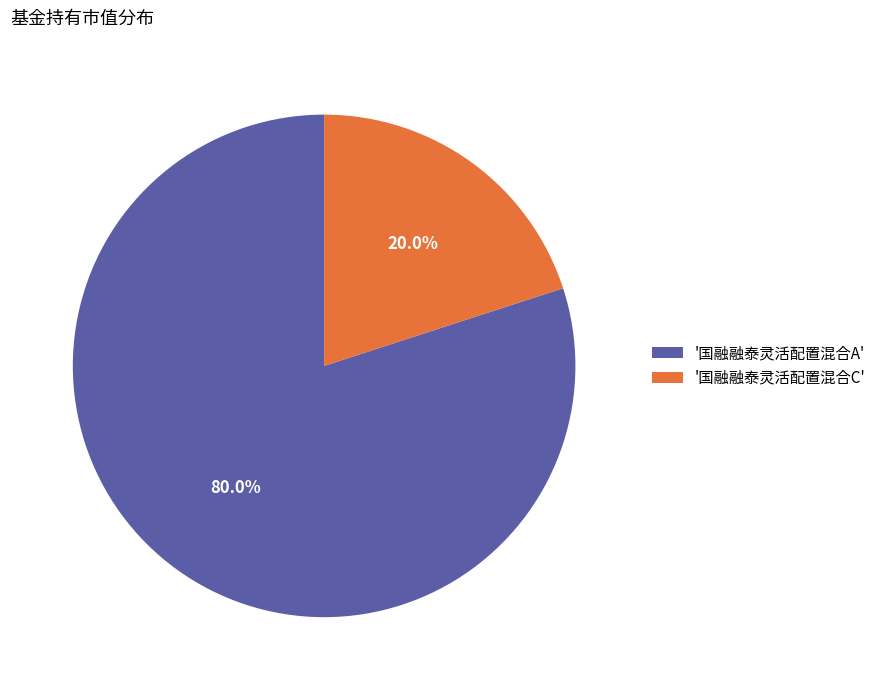

Which has a higher value, '国融融泰灵活配置混合A' or '国融融泰灵活配置混合C'?

'国融融泰灵活配置混合A'